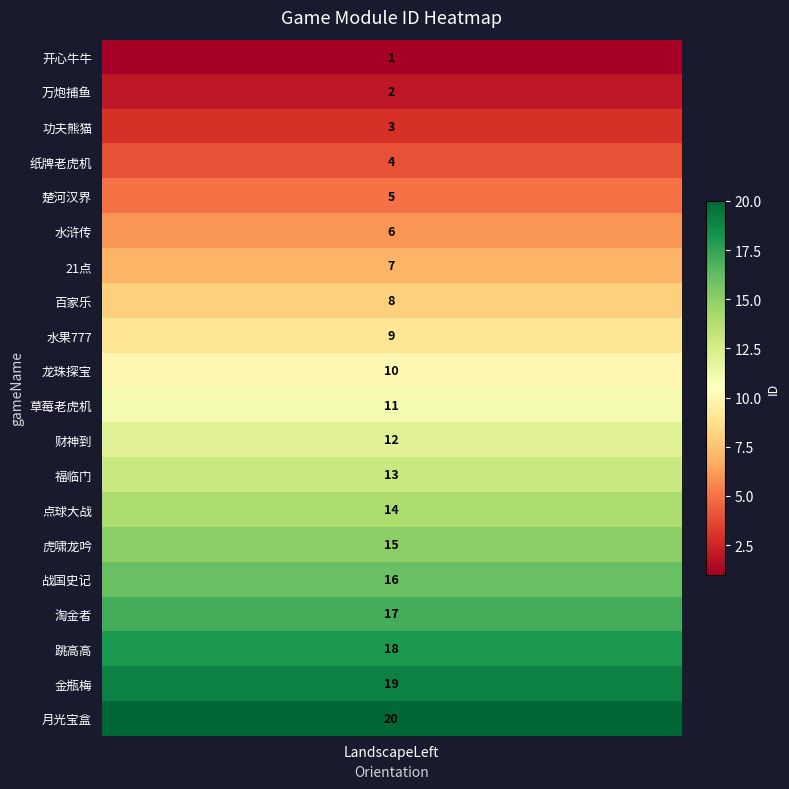

Reading left to right, what are all the values shown in this chart?

开心牛牛=1	万炮捕鱼=2	功夫熊猫=3	纸牌老虎机=4	楚河汉界=5	水浒传=6	21点=7	百家乐=8	水果777=9	龙珠探宝=10	草莓老虎机=11	财神到=12	福临门=13	点球大战=14	虎啸龙吟=15	战国史记=16	淘金者=17	跳高高=18	金瓶梅=19	月光宝盒=20